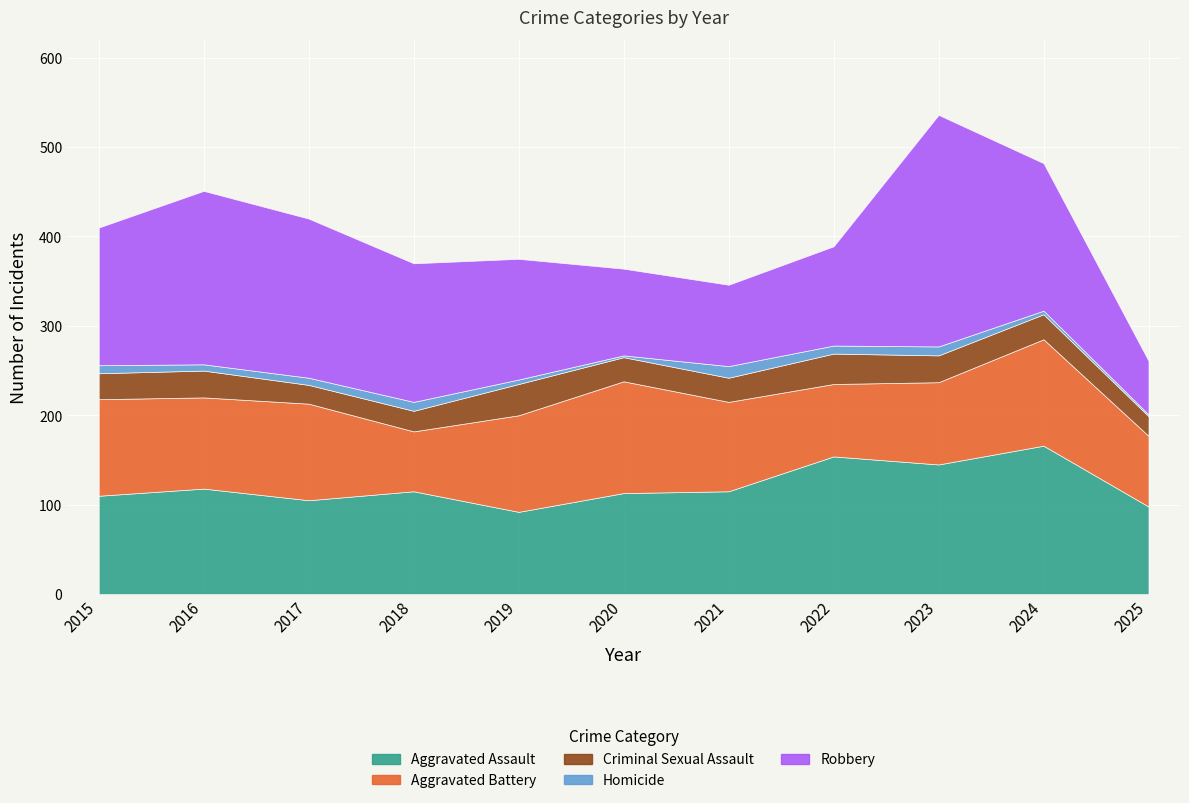

Count the number of data series in this chart.

5